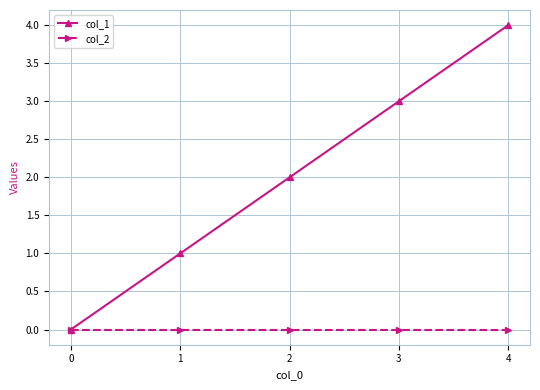

What is the total value across all series at 2?

2